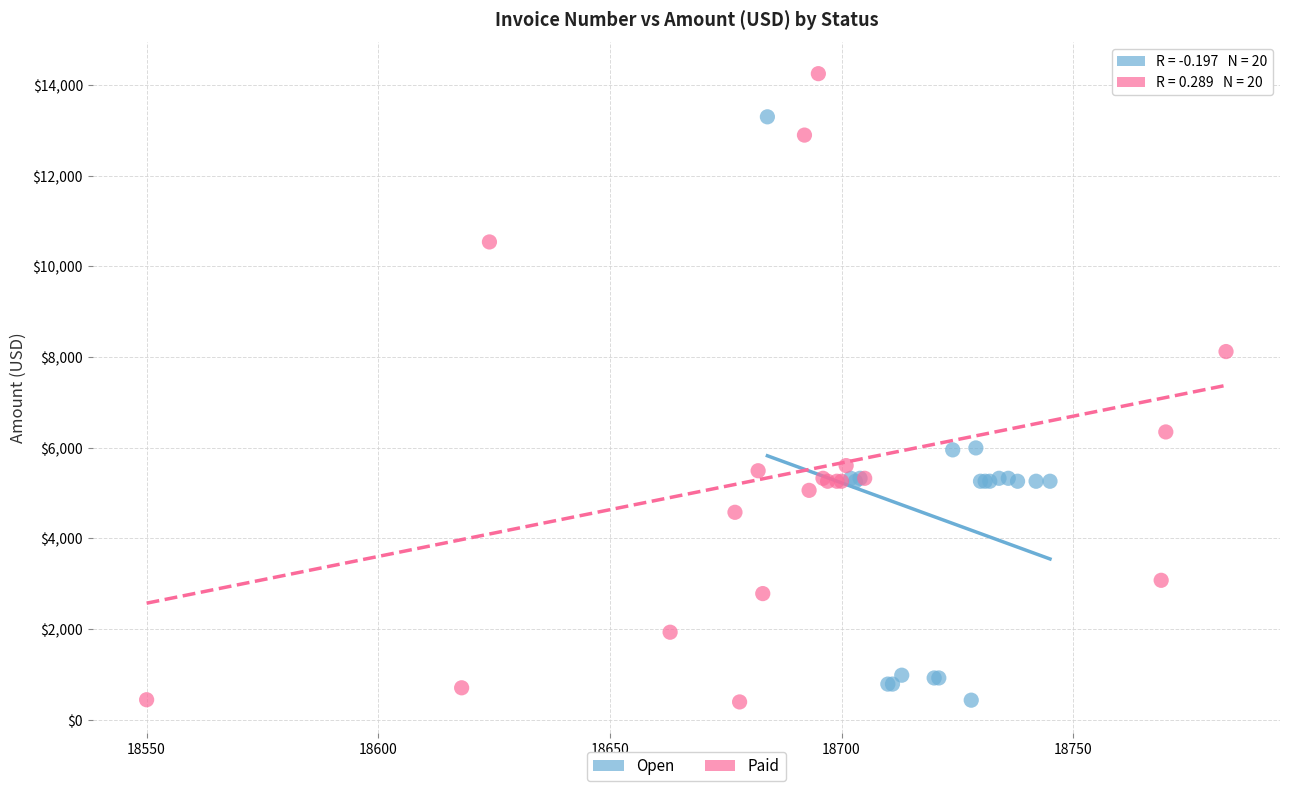

Which series has the widest spread of Y values?

Paid